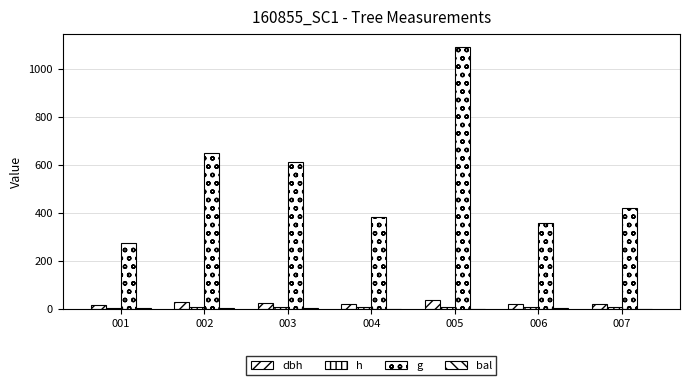

Which category has the highest value in the g series?

005